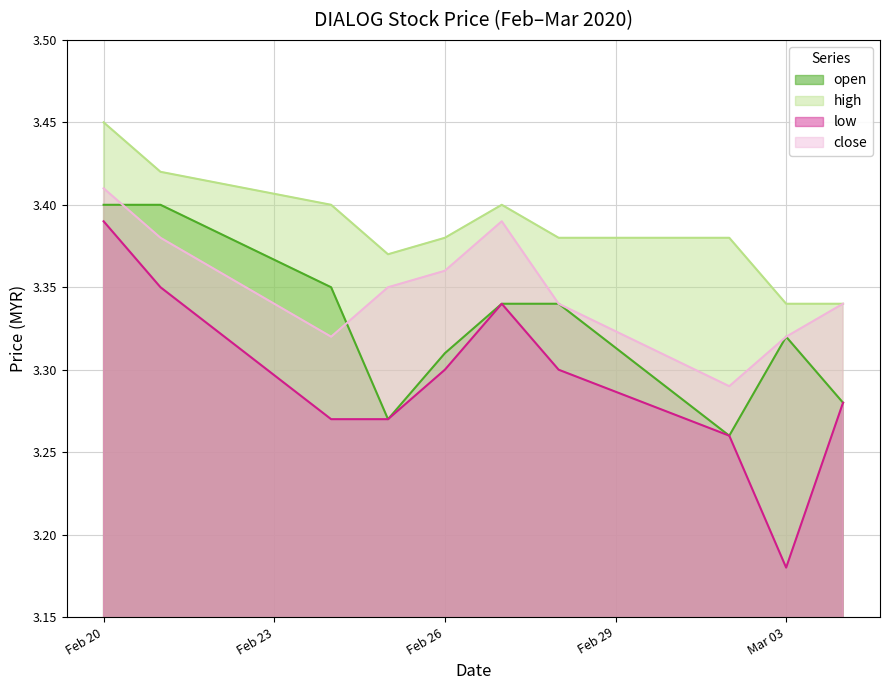

What is the value of the close point at the 3rd from the left?

3.3